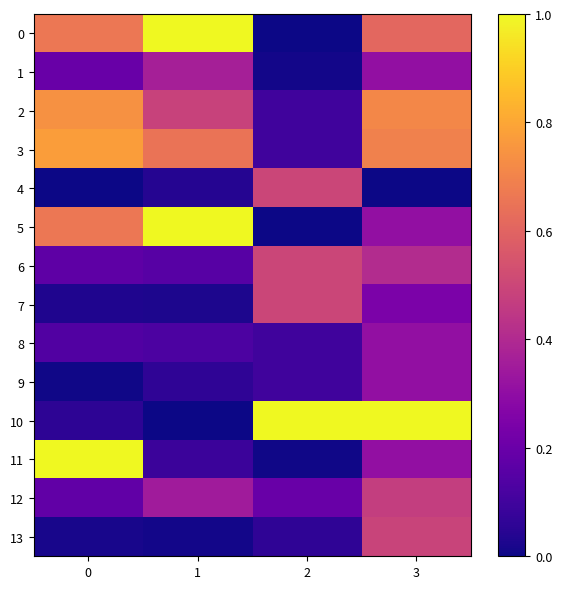

Rank the series at 1 from highest to lowest value.

0, 5, 3, 2, 1, 12, 6, 8, 11, 9, 4, 7, 13, 10